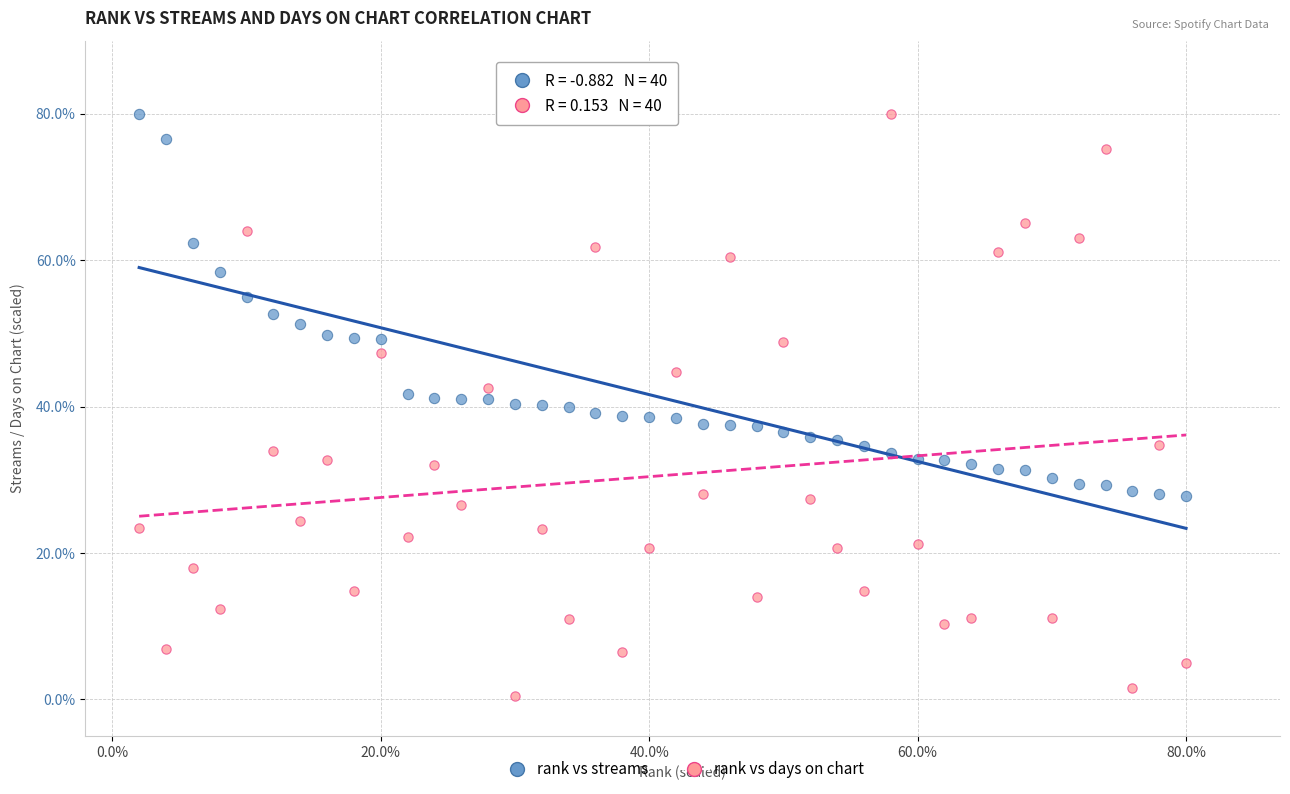

What is the X range (max minus min) for the scatter plot?

78.0